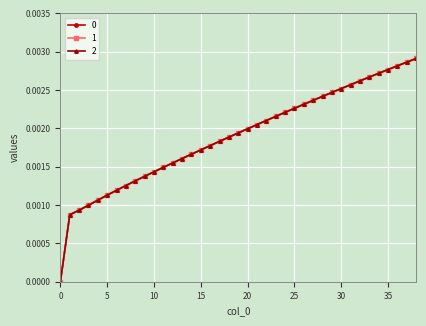

Does the chart have visible grid lines?

Yes